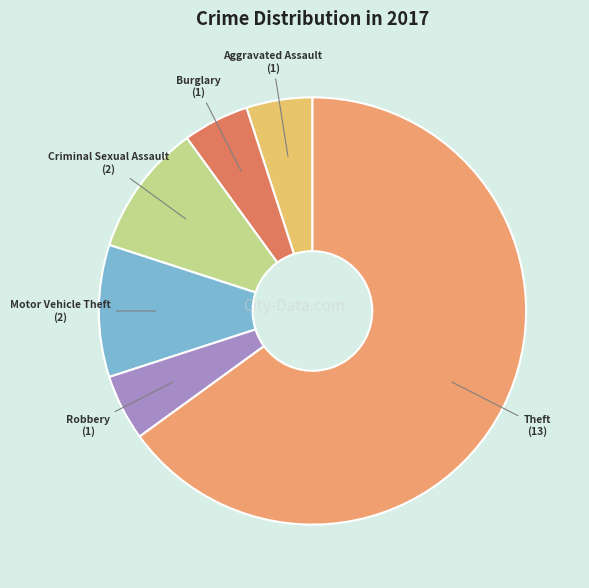

How many segments does this pie chart have?

6